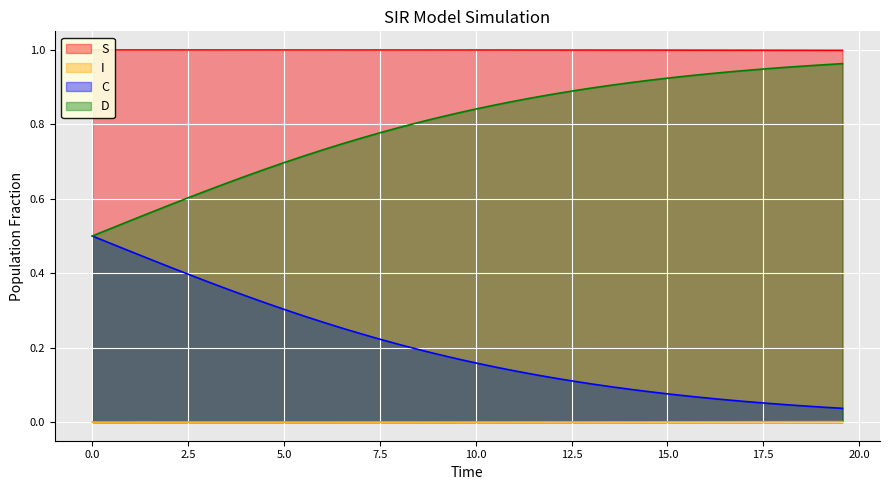

Which series has the largest range (max minus min)?

C